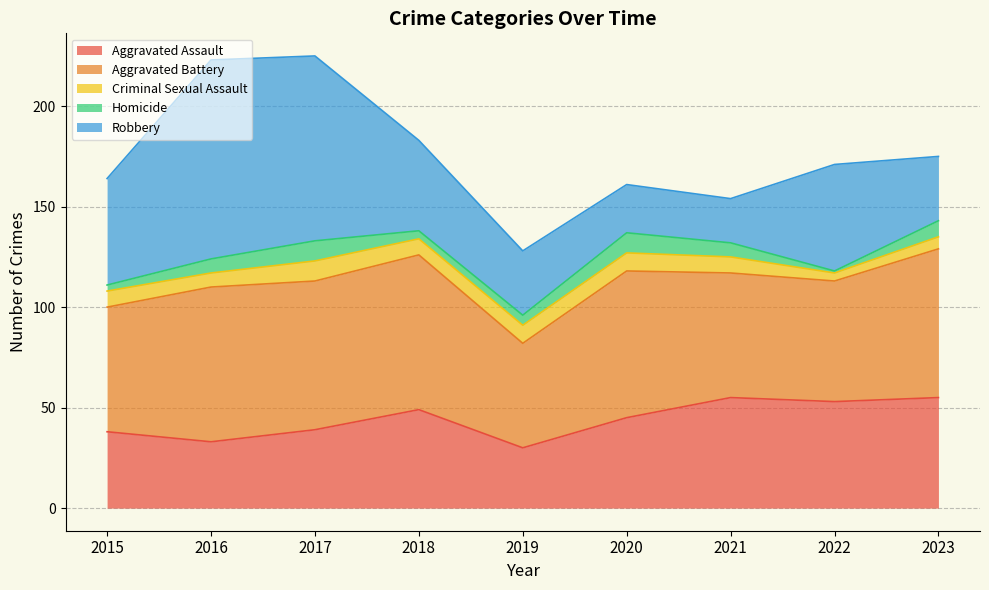

What is the spread (max minus min) of values at 2020?

64